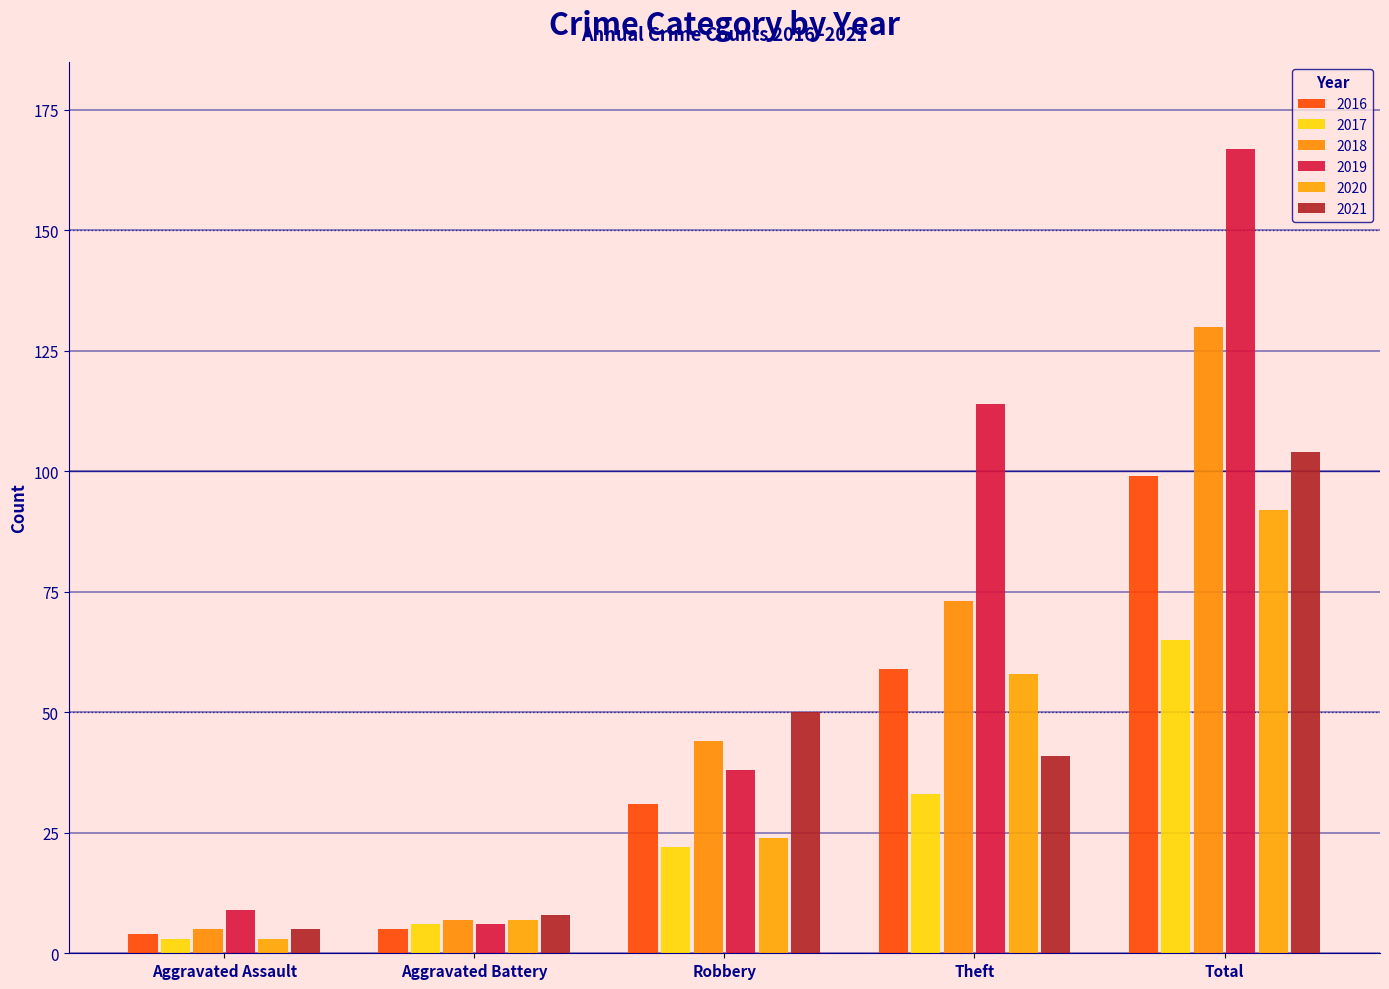

The 2018 series shows 44 at Robbery. True or false?

True